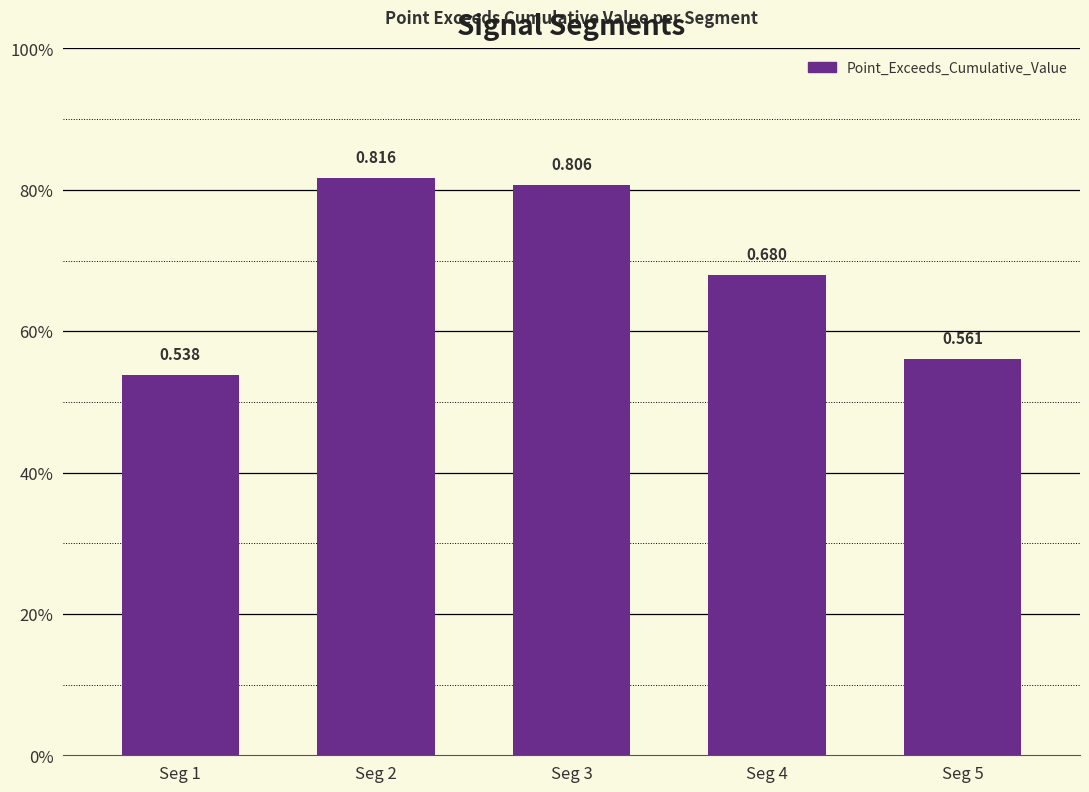

Which category has the highest value across all series?

Seg 2